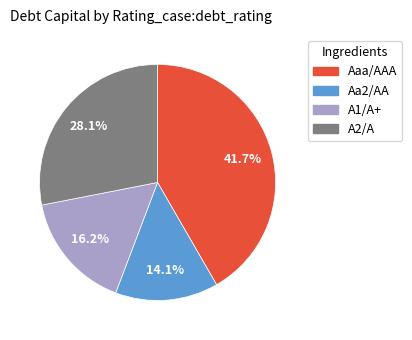

Between A1/A+ and A2/A, which is larger?

A2/A